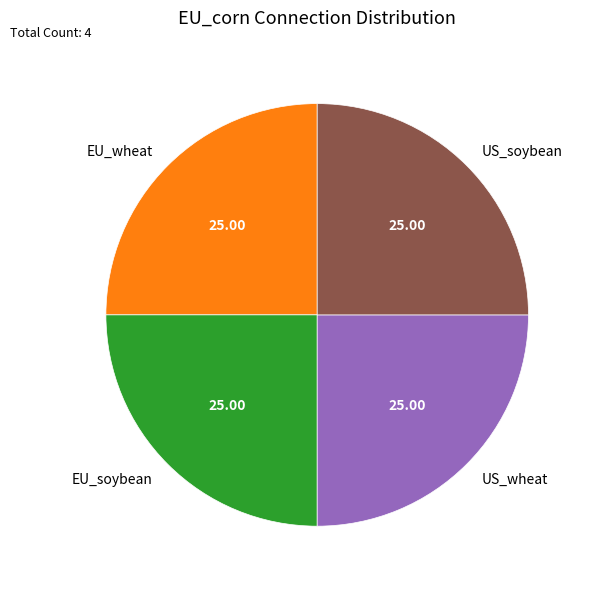

Does any single category account for the majority?

No